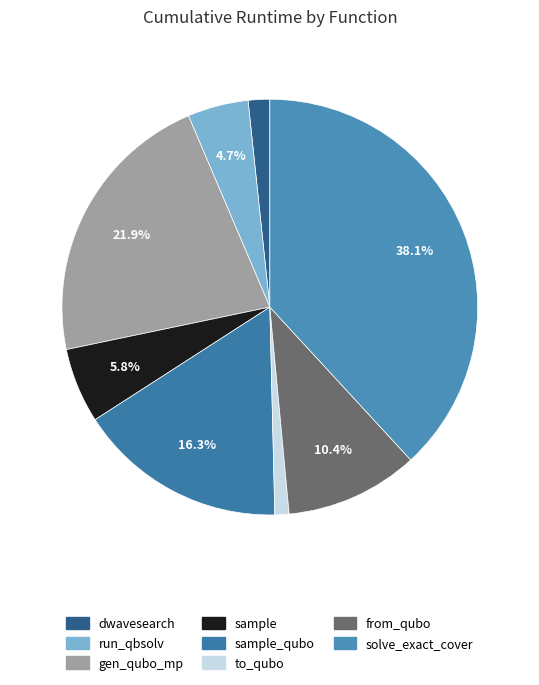

Does solve_exact_cover represent more than half of the total?

No